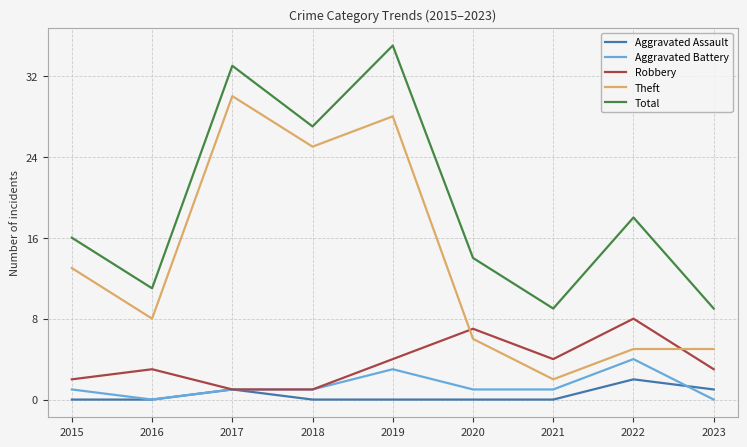

Which series has the widest spread of values?

Theft